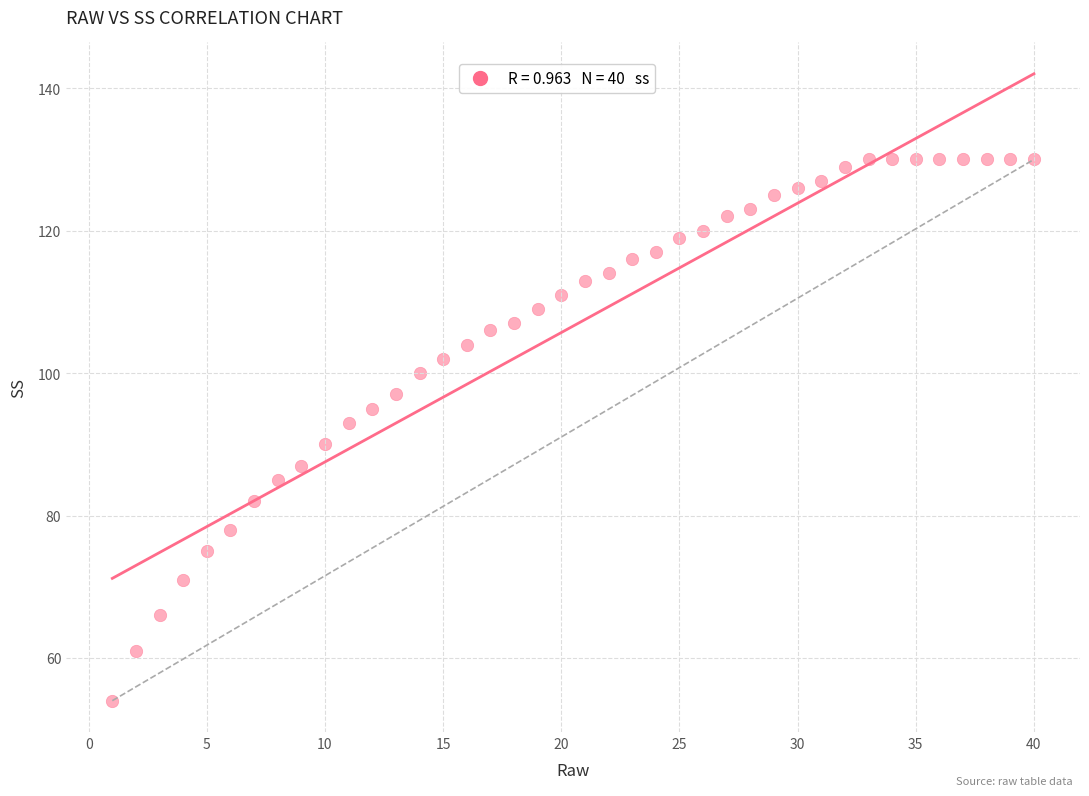

What is the range of X values (max minus min)?

39